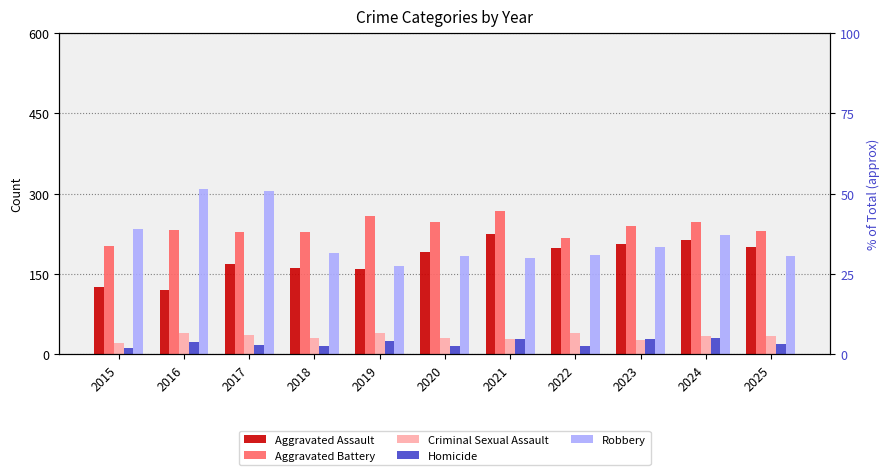

Which series has the widest spread of values?

Robbery